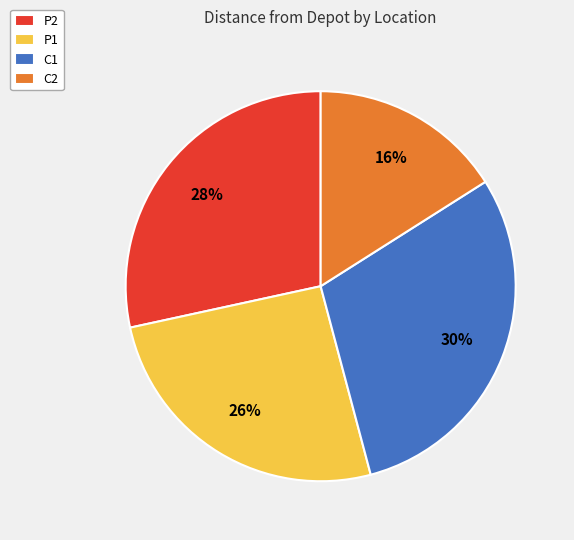

Which slice is the smallest?

C2